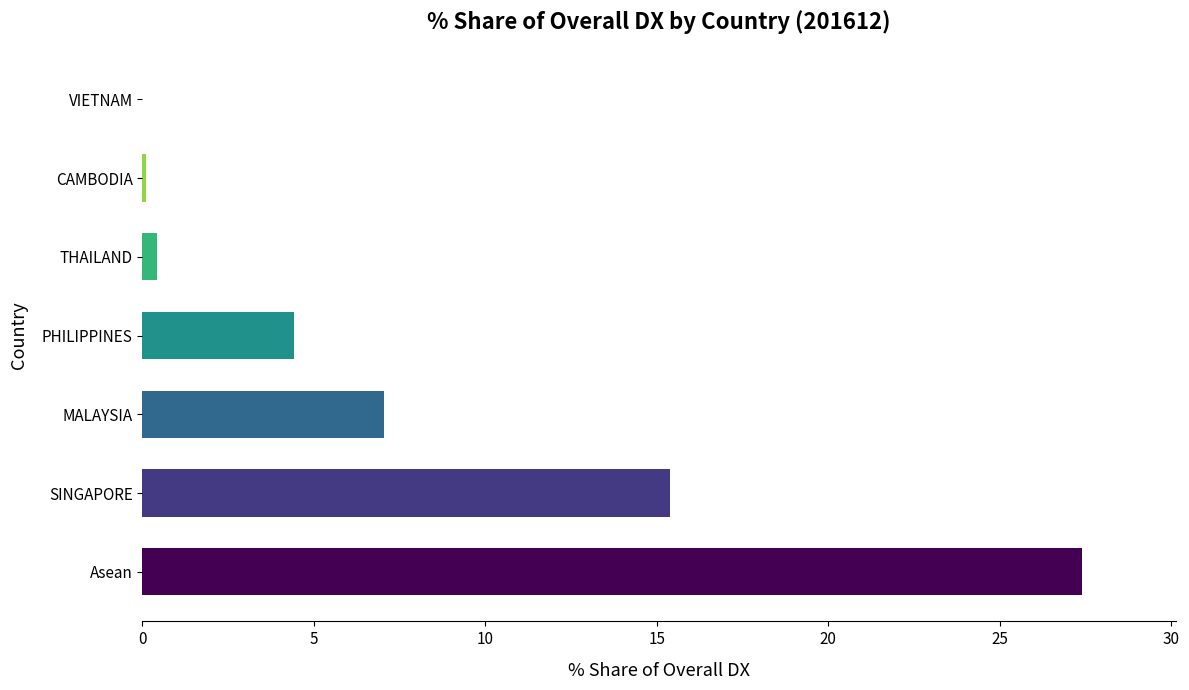

Is it true that the value at PHILIPPINES is 4.4?

True